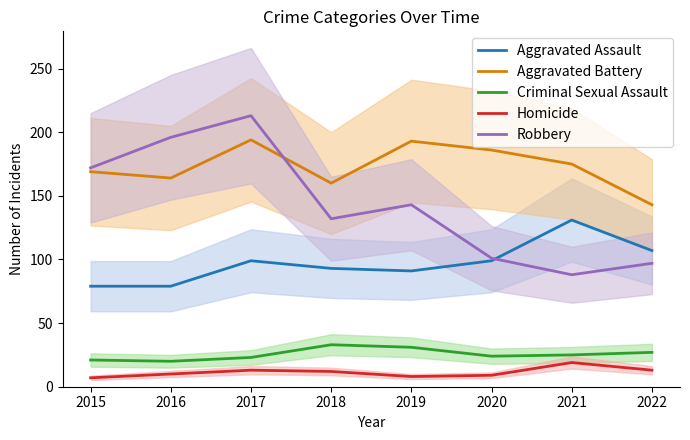

What is the minimum value shown in the chart?

7